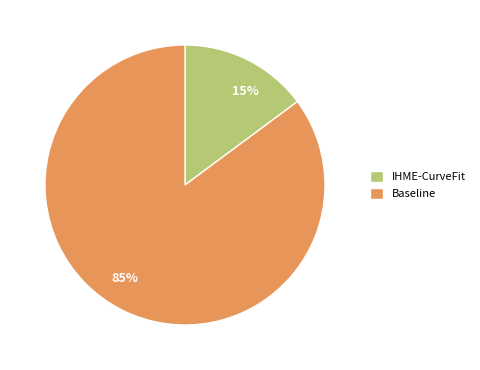

How many slices are in this pie chart?

2